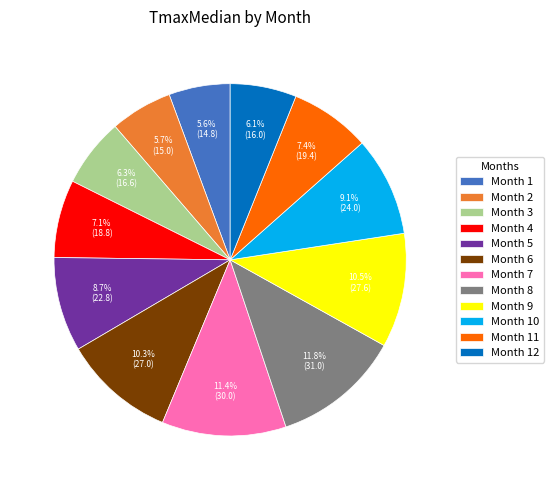

What is the total percentage of Month 5 and Month 1?

14.3%